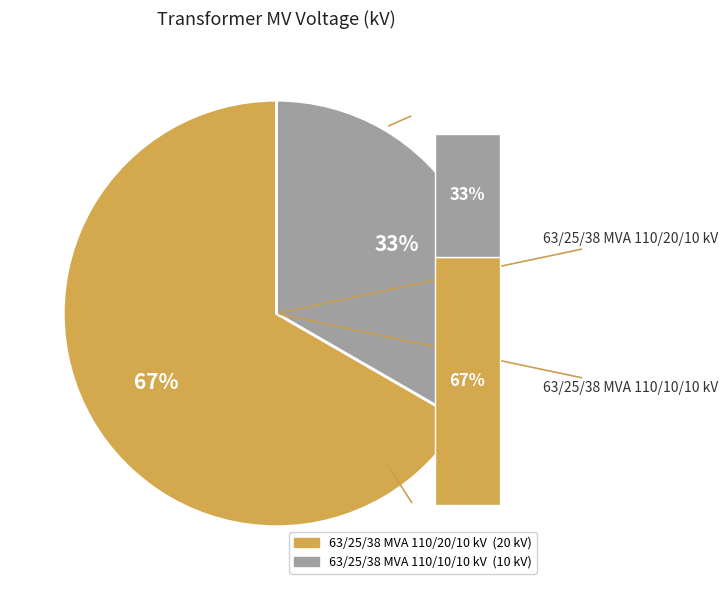

Approximately how many times larger is the value at 63/25/38 MVA 110/20/10 kV compared to 63/25/38 MVA 110/10/10 kV?

2.0